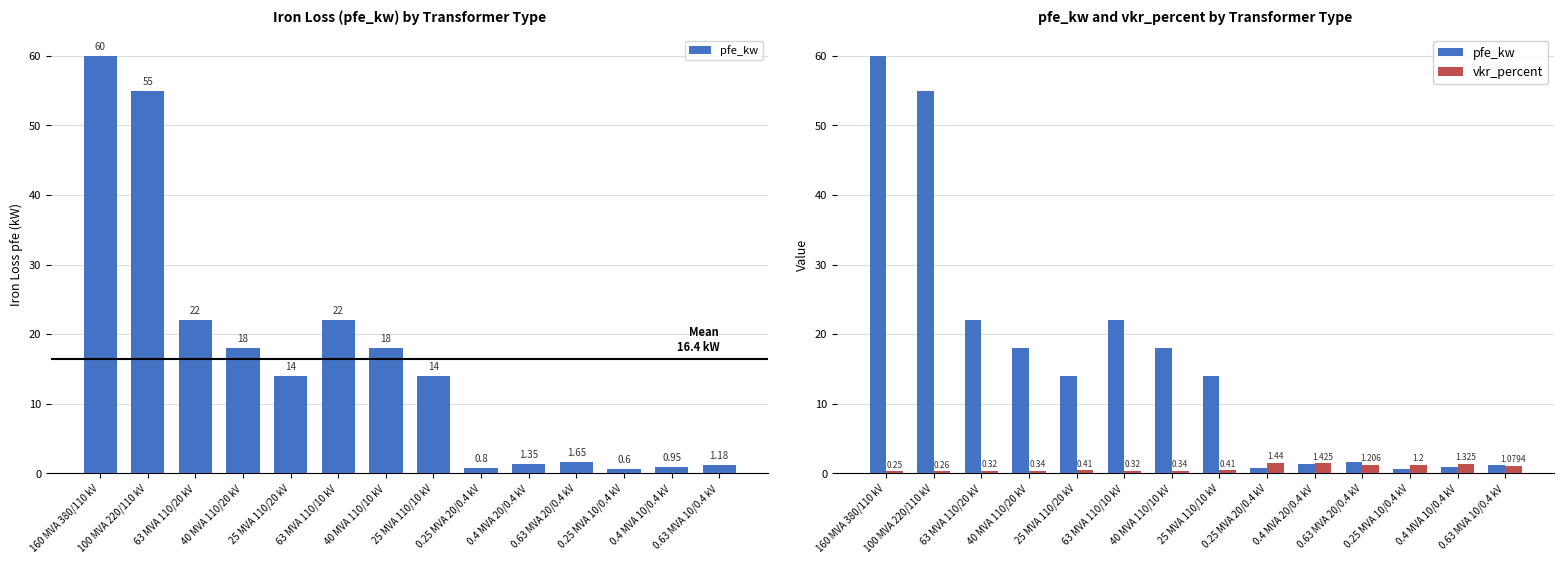

How many values in the pfe_kw series are below 14?

6